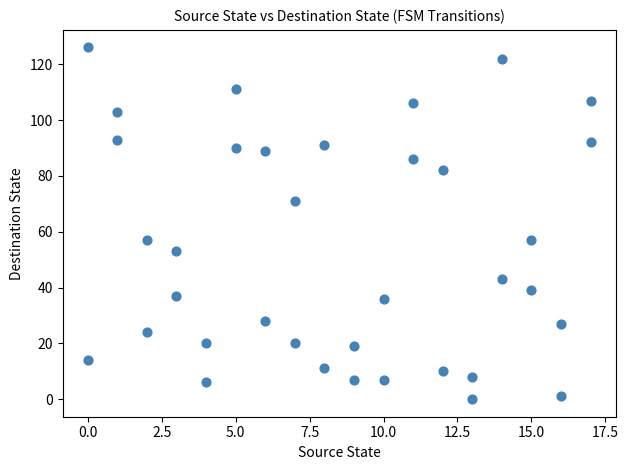

What is the range of Y values (max minus min)?

126